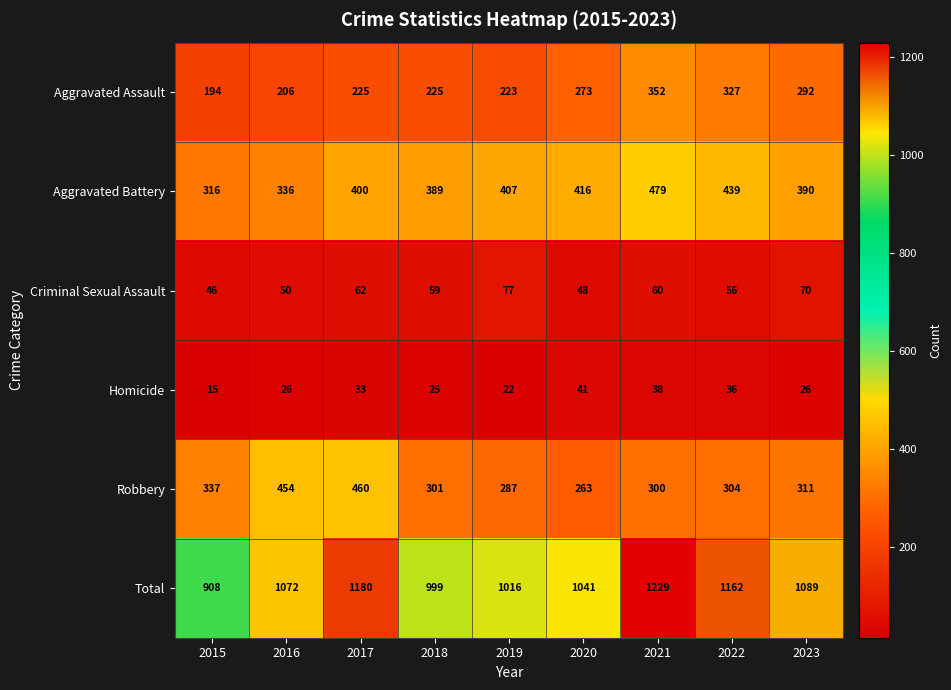

Rank the series by their maximum value, from highest to lowest.

Total, Aggravated Battery, Robbery, Aggravated Assault, Criminal Sexual Assault, Homicide